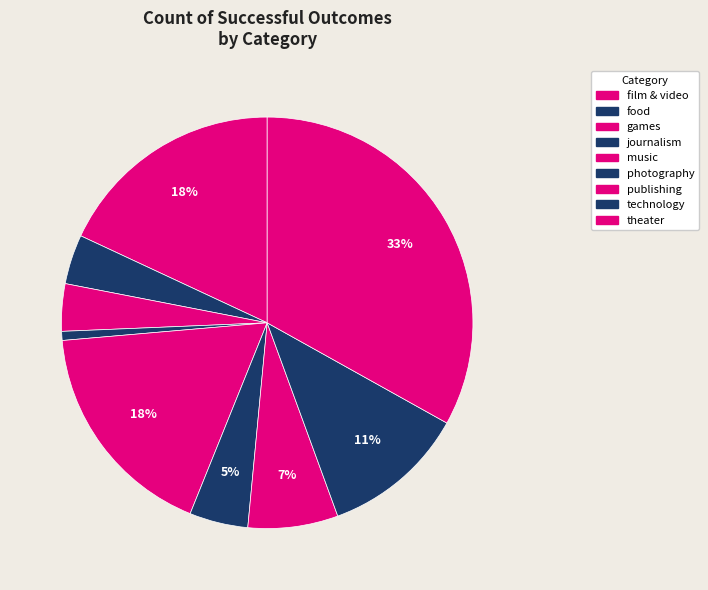

Which slice is the smallest?

journalism